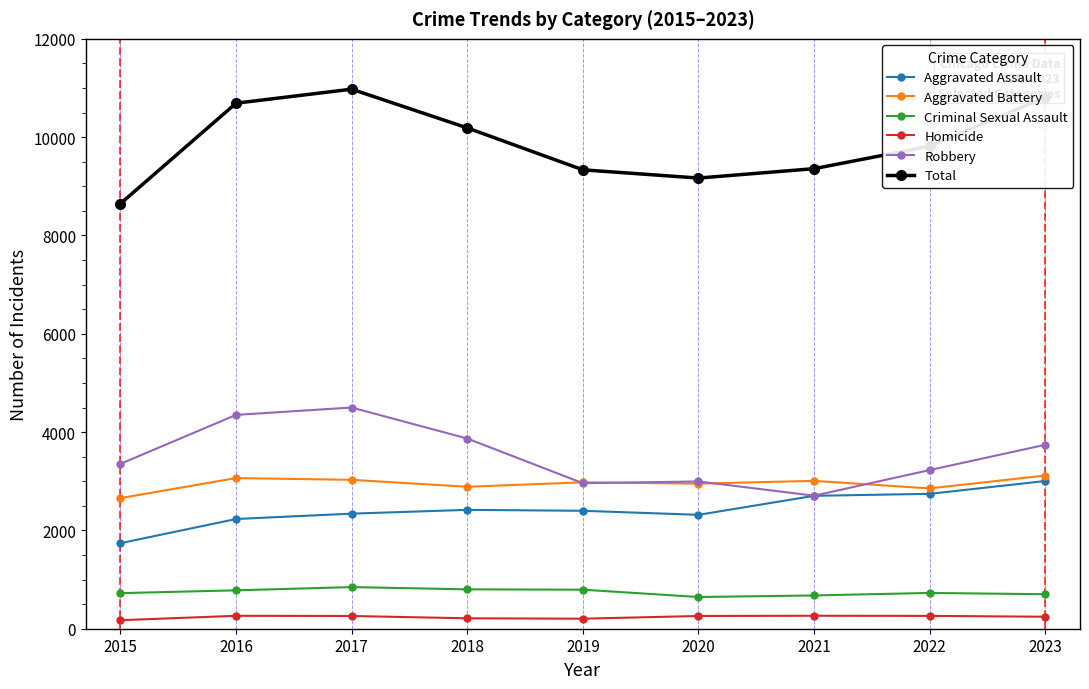

What is the difference between the maximum and minimum values in the Aggravated Assault series?

1265